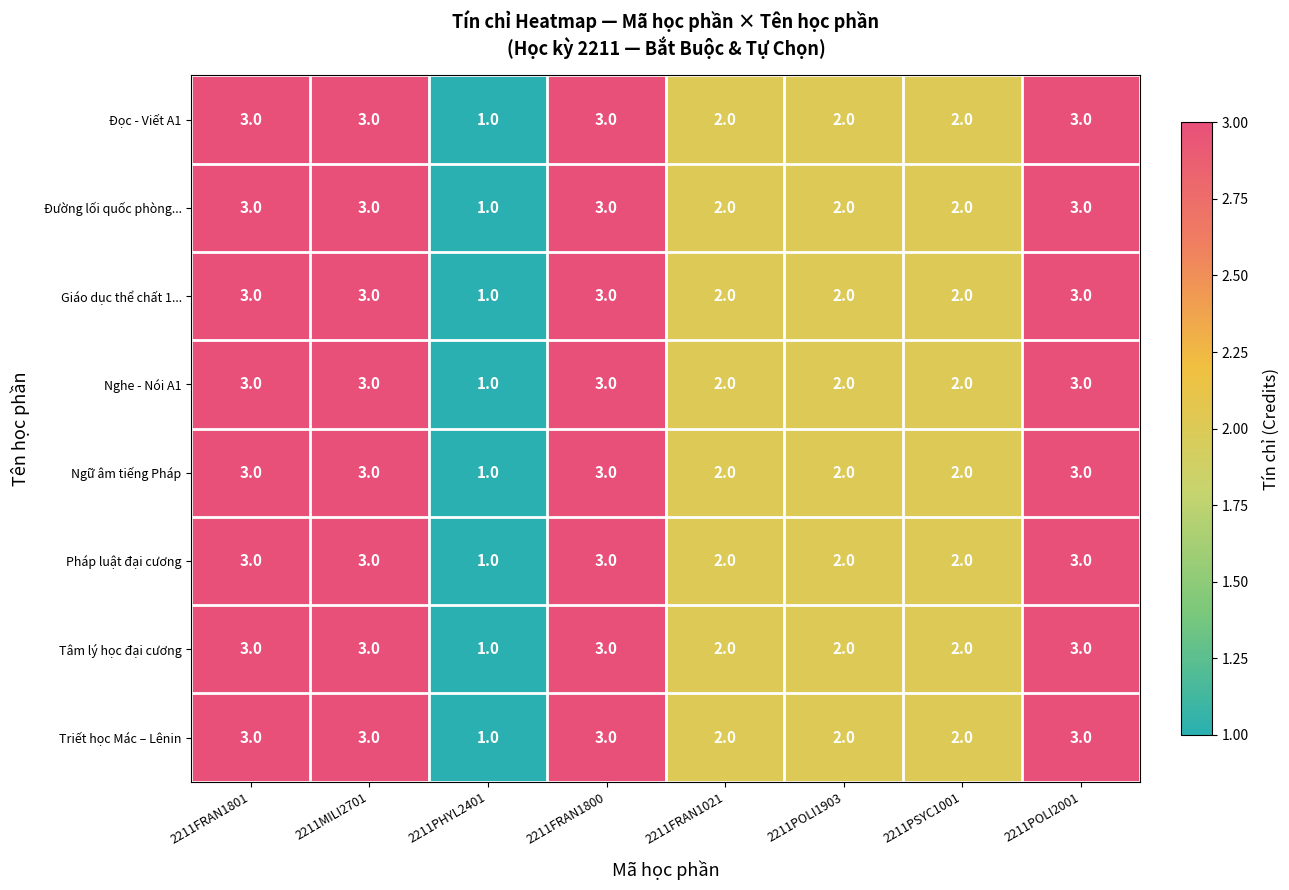

What is the minimum value shown in the chart?

1